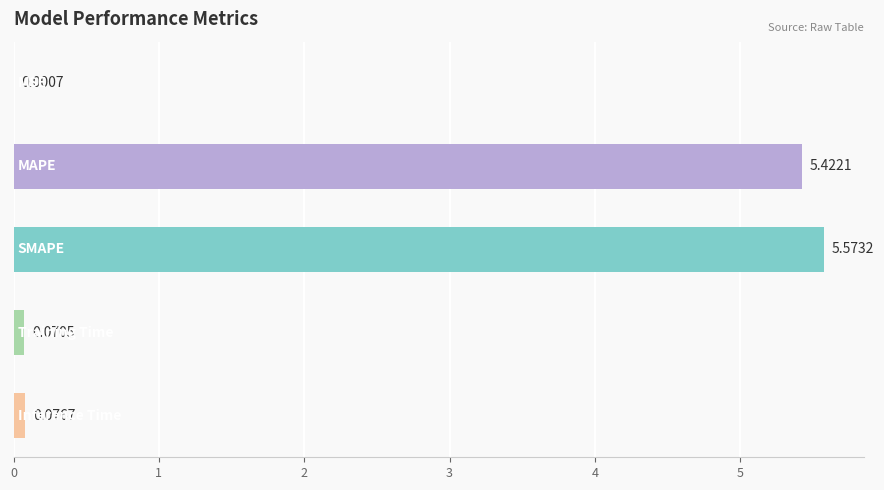

What is the sum of all values?

11.1